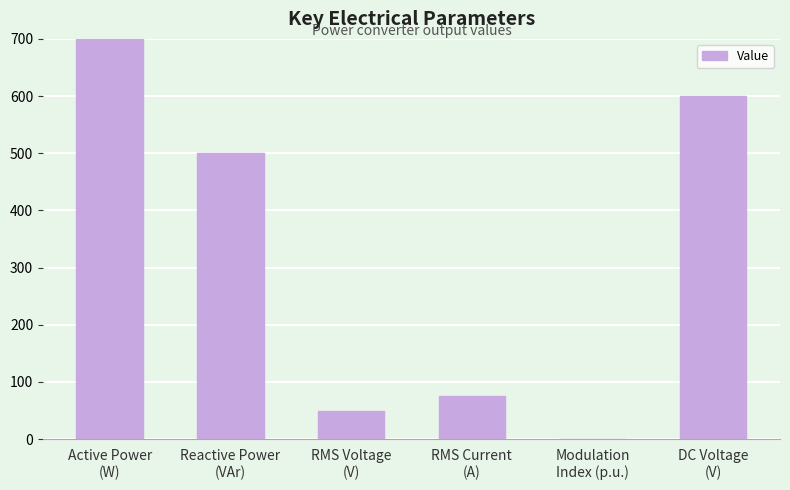

List the labels in order of value, smallest first.

Modulation
Index (p.u.), RMS Voltage
(V), RMS Current
(A), Reactive Power
(VAr), DC Voltage
(V), Active Power
(W)